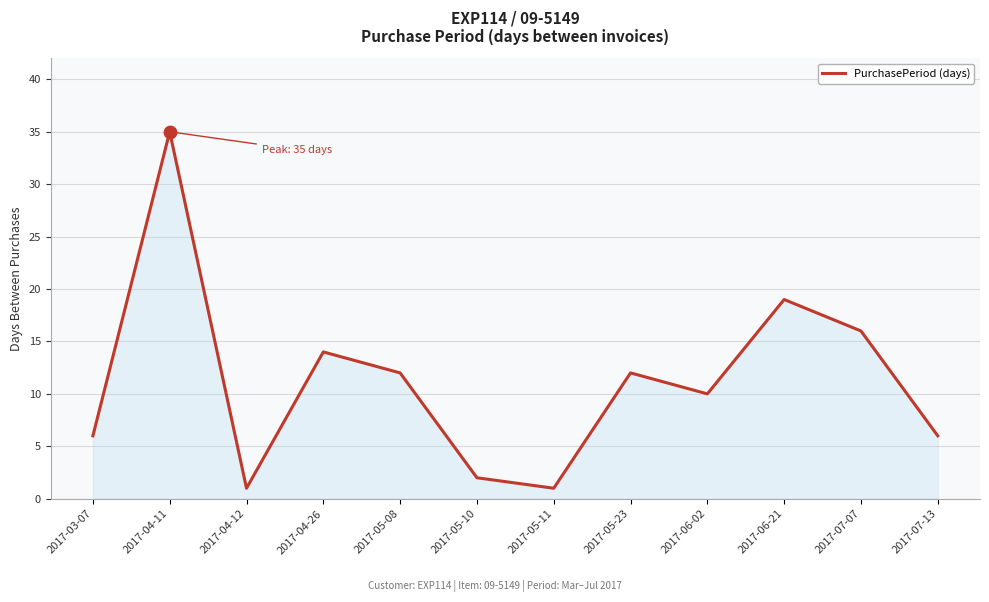

What is the ratio of the value at 2017-07-07 to the value at 2017-05-10?

8.0